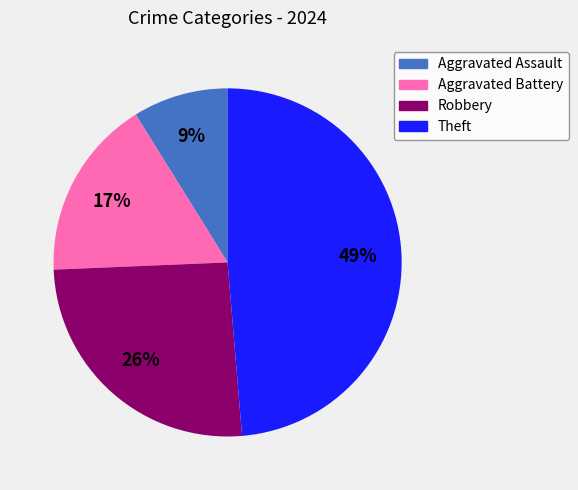

To the nearest percent, what is the difference between the Aggravated Battery and Theft slice percentages?

32%